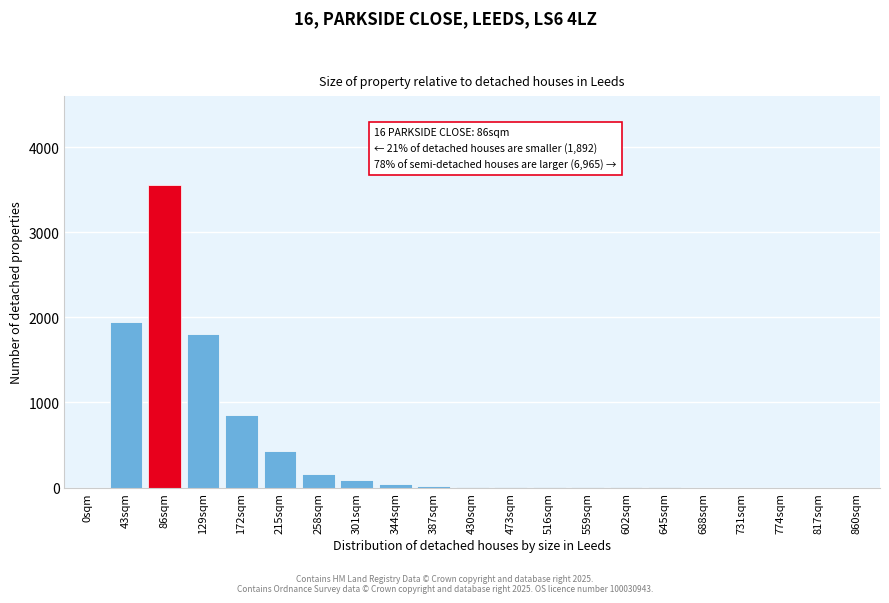

True or false: the data shows 0 at 817sqm.

True